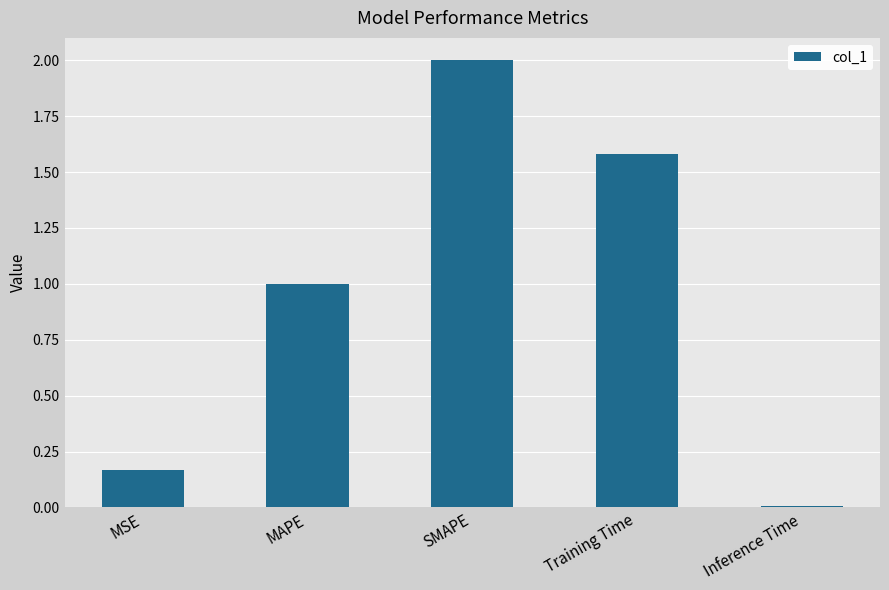

How many data points does each series have?

5